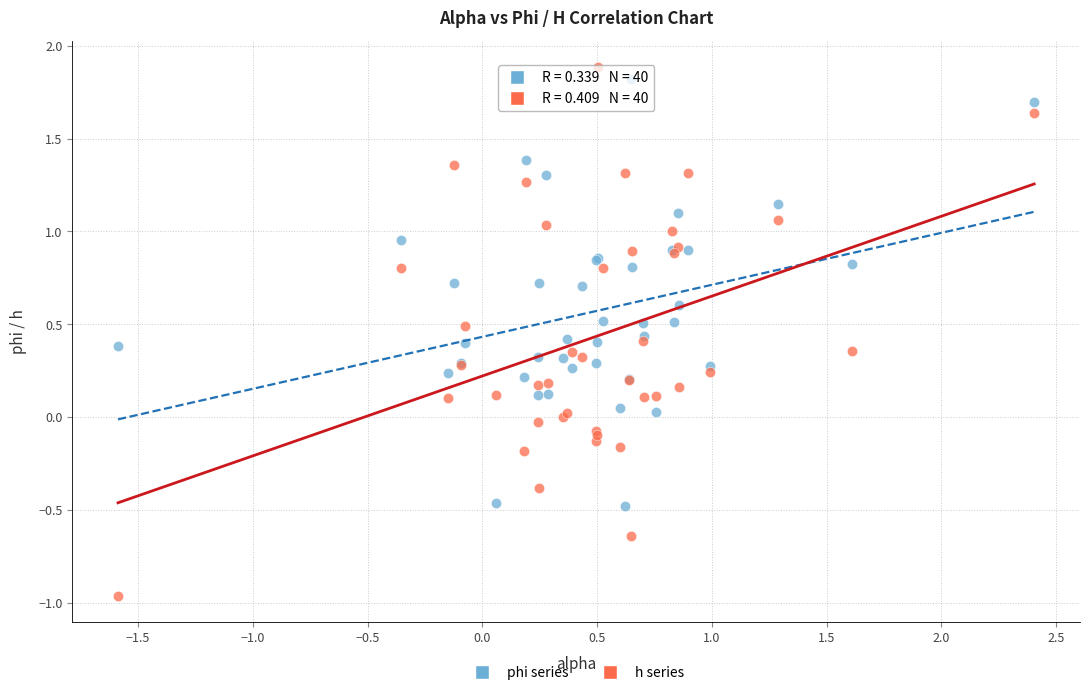

Which series has the widest spread of Y values?

h series